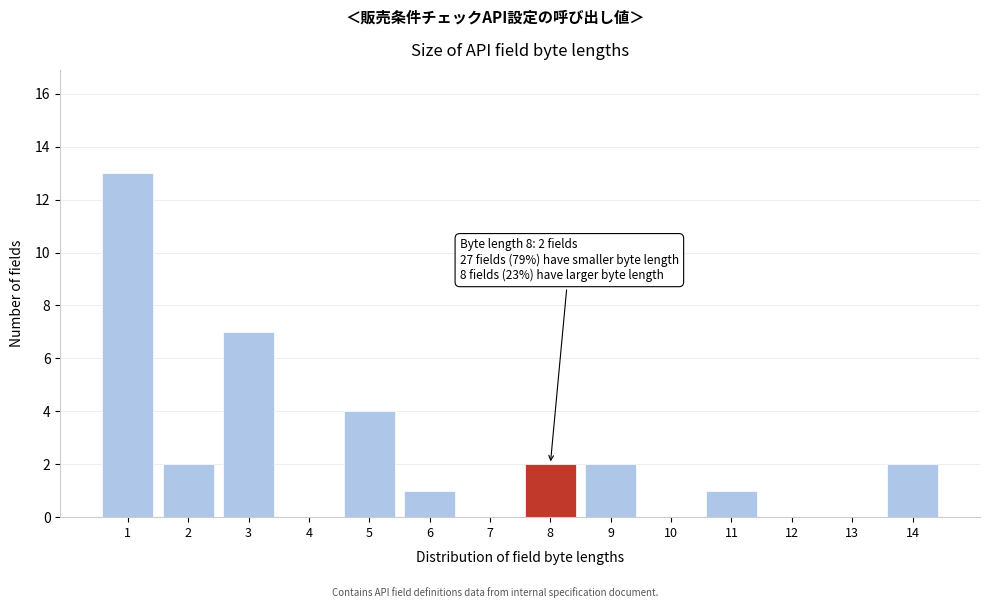

Reading right to left, extract all data points from this chart.

14=2	13=0	12=0	11=1	10=0	9=2	8=2	7=0	6=1	5=4	4=0	3=7	2=2	1=13